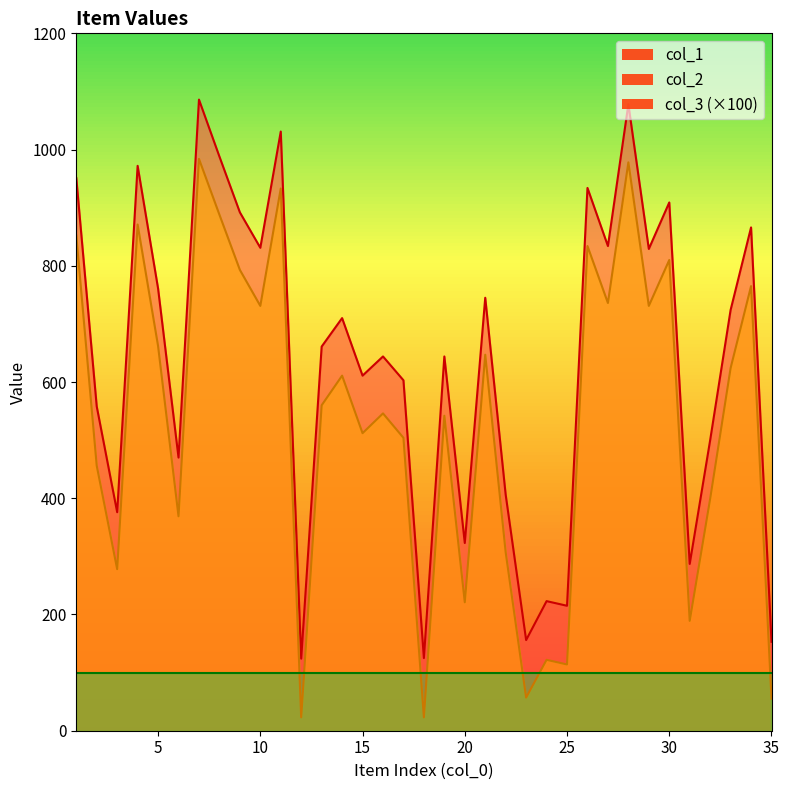

What is the difference between the maximum and minimum values in the col_2 series?

961